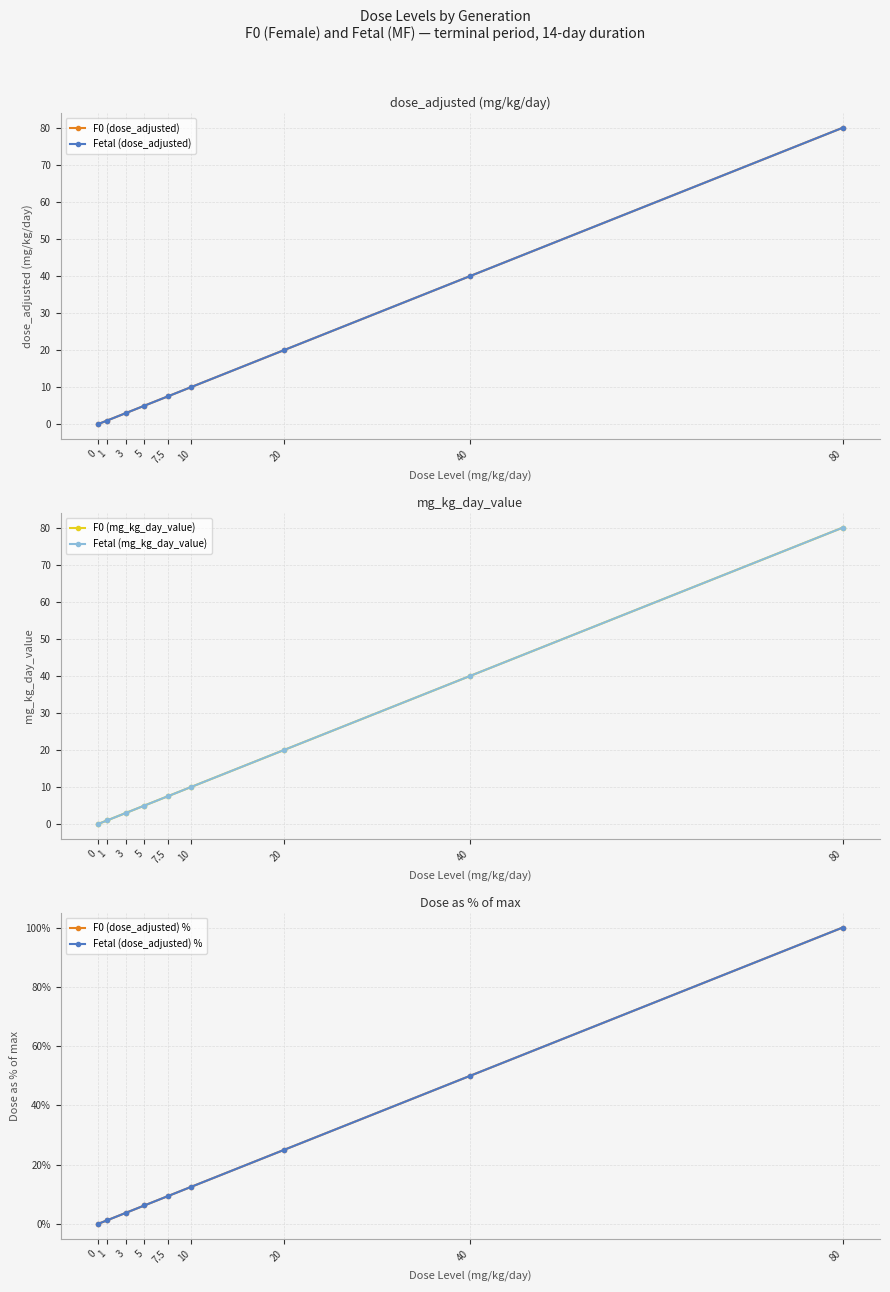

List the series in order of their peak value, lowest first.

F0 (dose_adjusted), Fetal (dose_adjusted), F0 (mg_kg_day_value), Fetal (mg_kg_day_value), F0 (dose_adjusted) %, Fetal (dose_adjusted) %